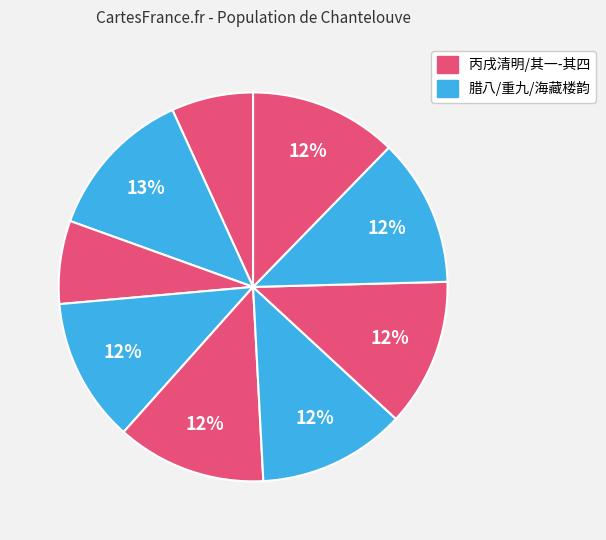

Does any single category account for the majority?

No